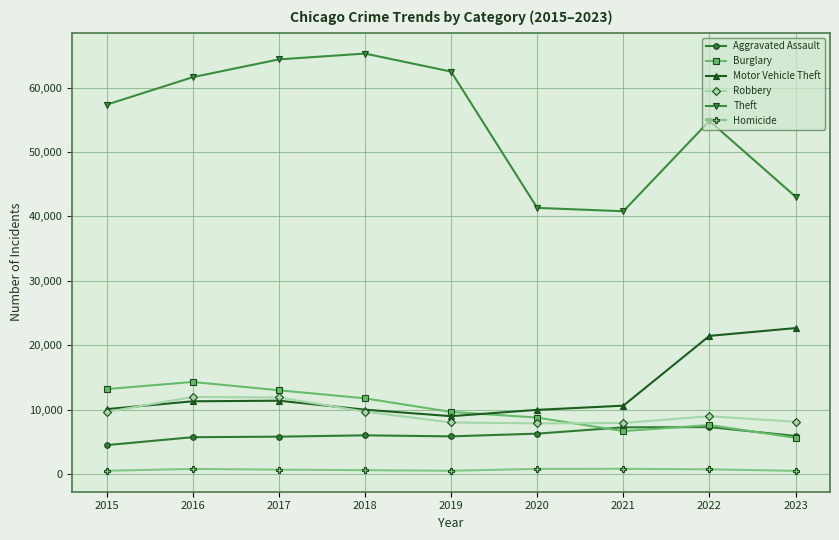

What is the greatest value displayed?

65287